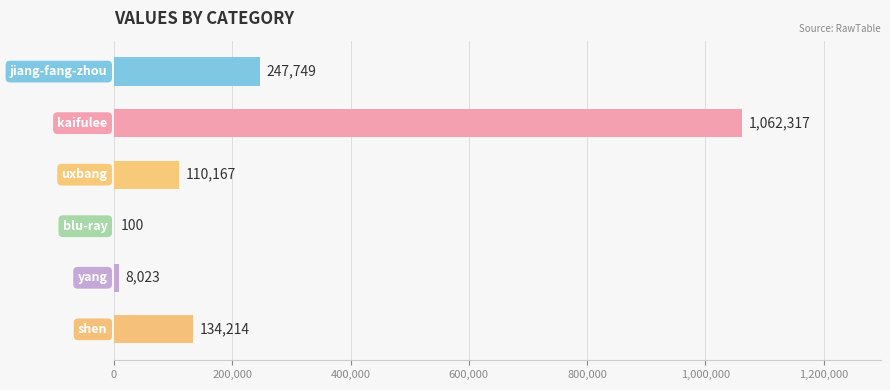

What is the sum of all values?

1562570